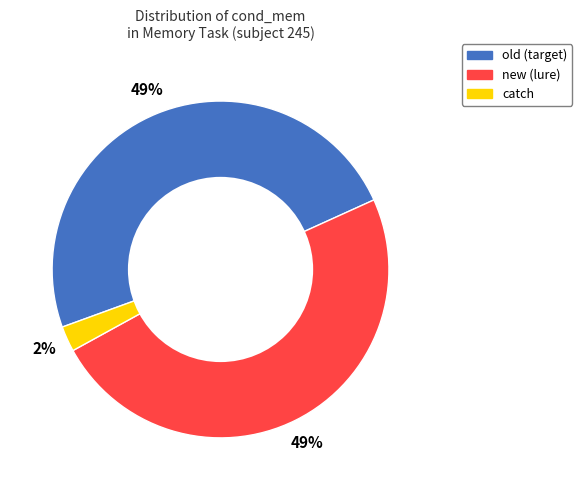

To the nearest percent, what is the average slice percentage?

33%